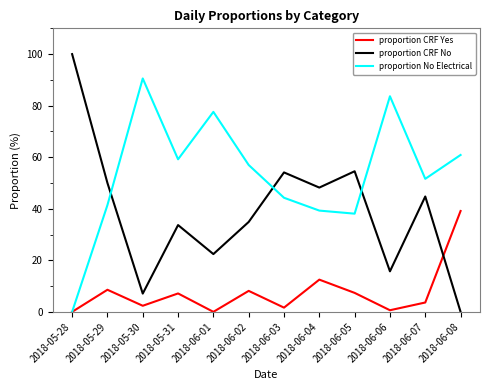

Where is proportion CRF Yes nearest to the value 19?

2018-06-04